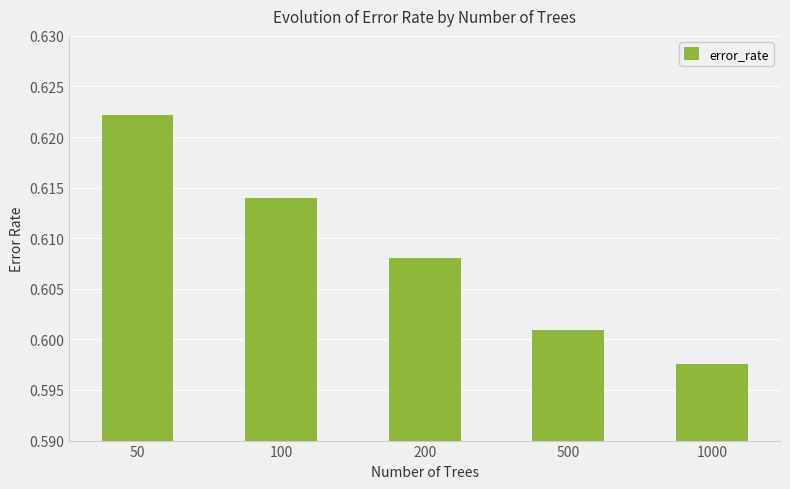

The value at 100 is 0.9. True or false?

False